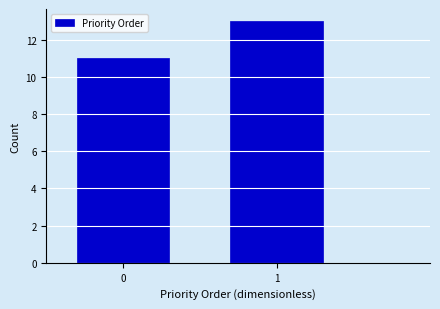

Reading left to right, what are all the values shown in this chart?

0=11	1=13